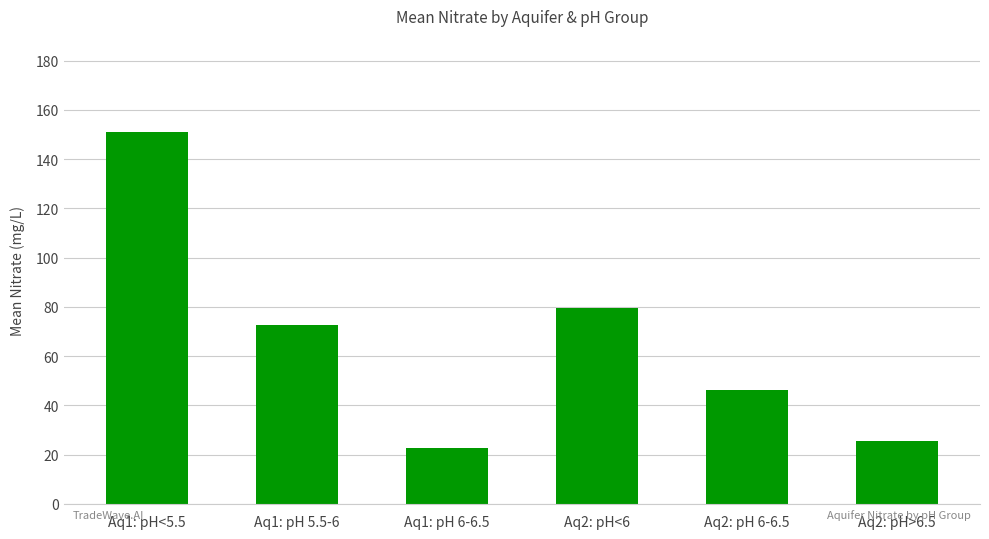

How many distinct data groups are displayed?

1